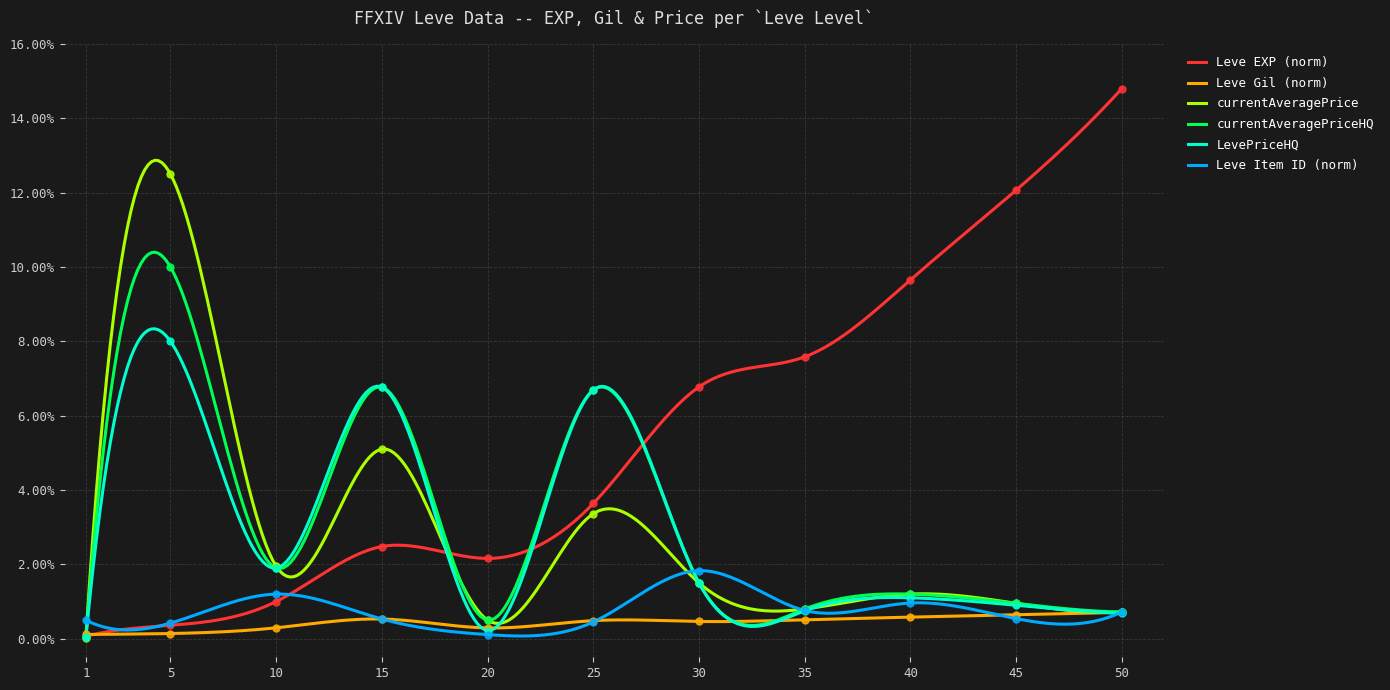

What is the total value across all series at 30?

0.1